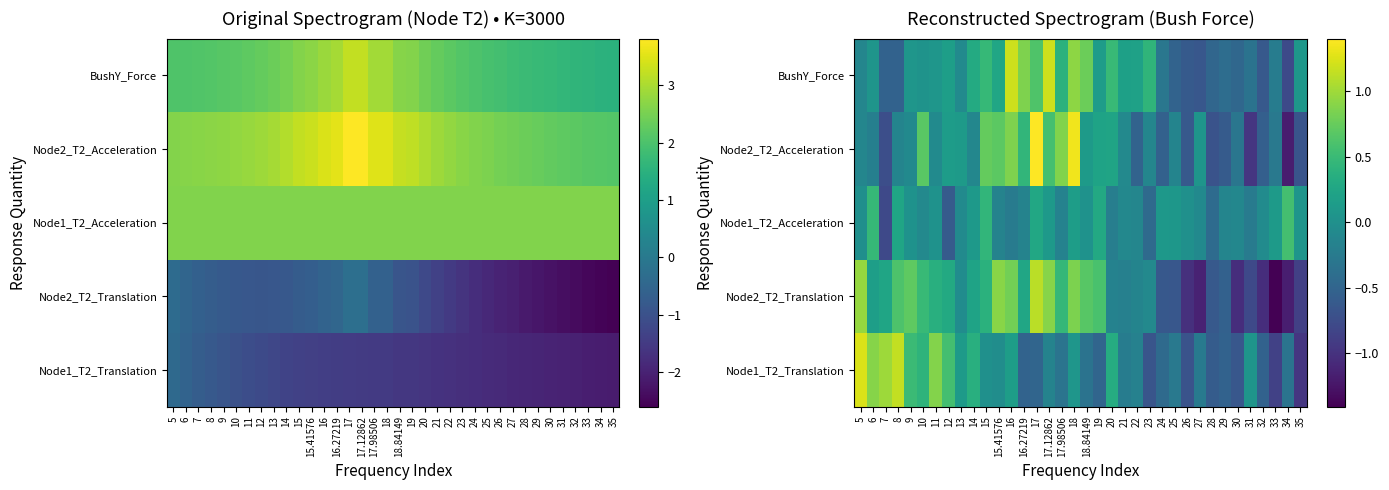

What is the total value across all series at 17?

2.9